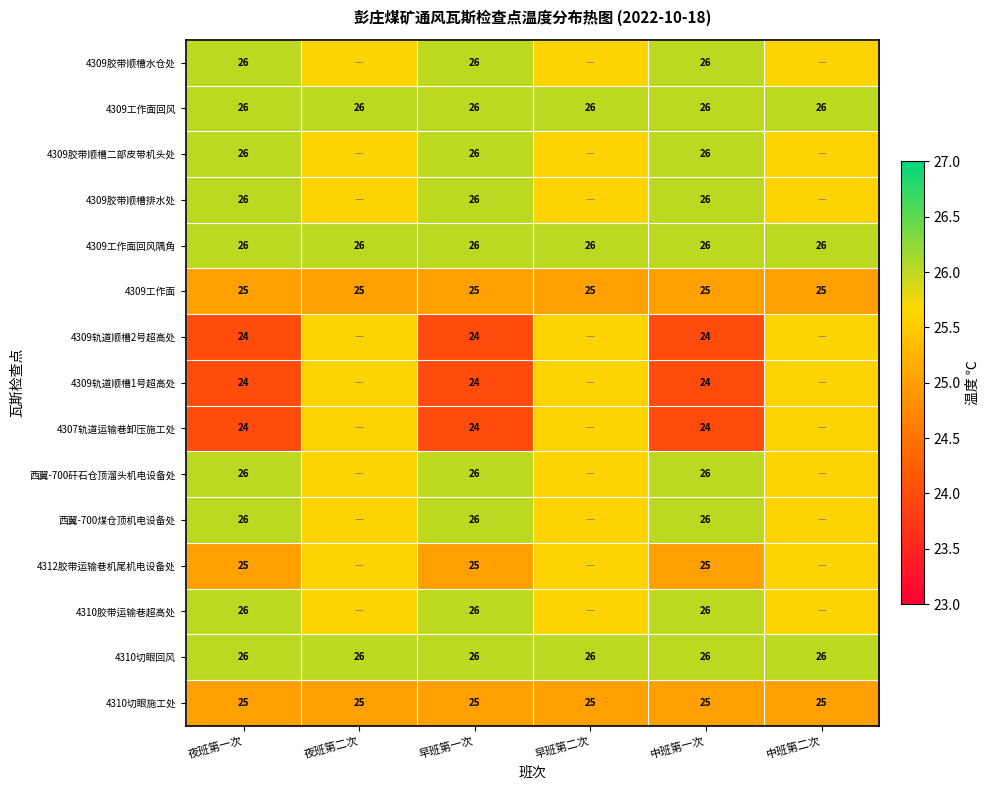

What is the difference between the highest and lowest values at 中班第一次?

2.0